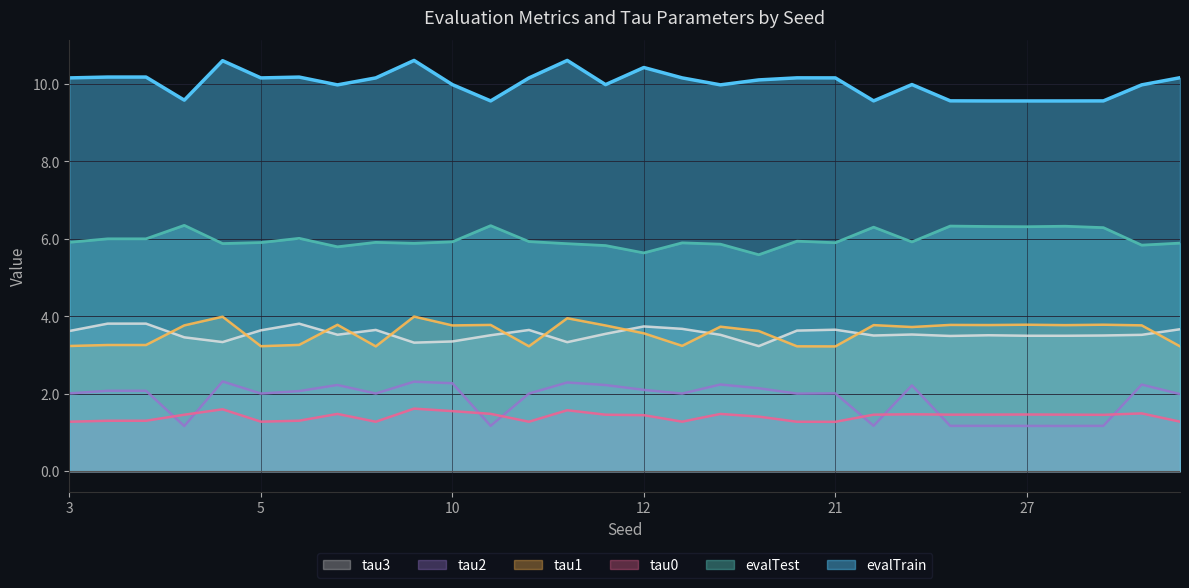

True or false: evalTrain and tau2 cross at least once.

False